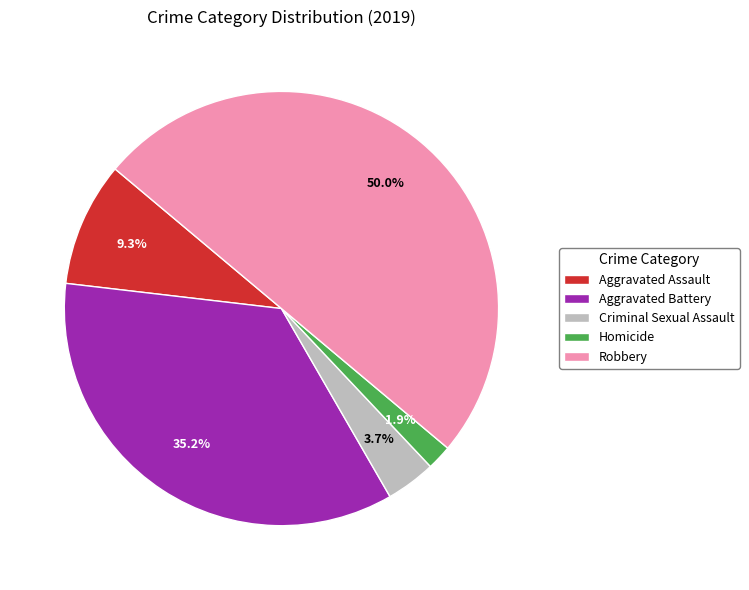

To the nearest percent, what is the difference between the largest and smallest slice percentages?

48%